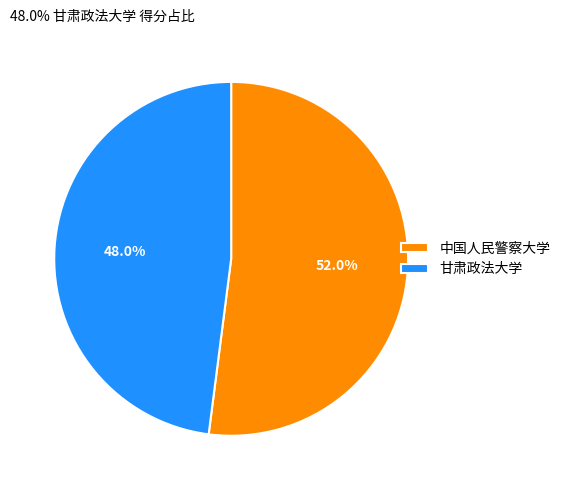

True or false: 中国人民警察大学 accounts for 45% of the total.

False